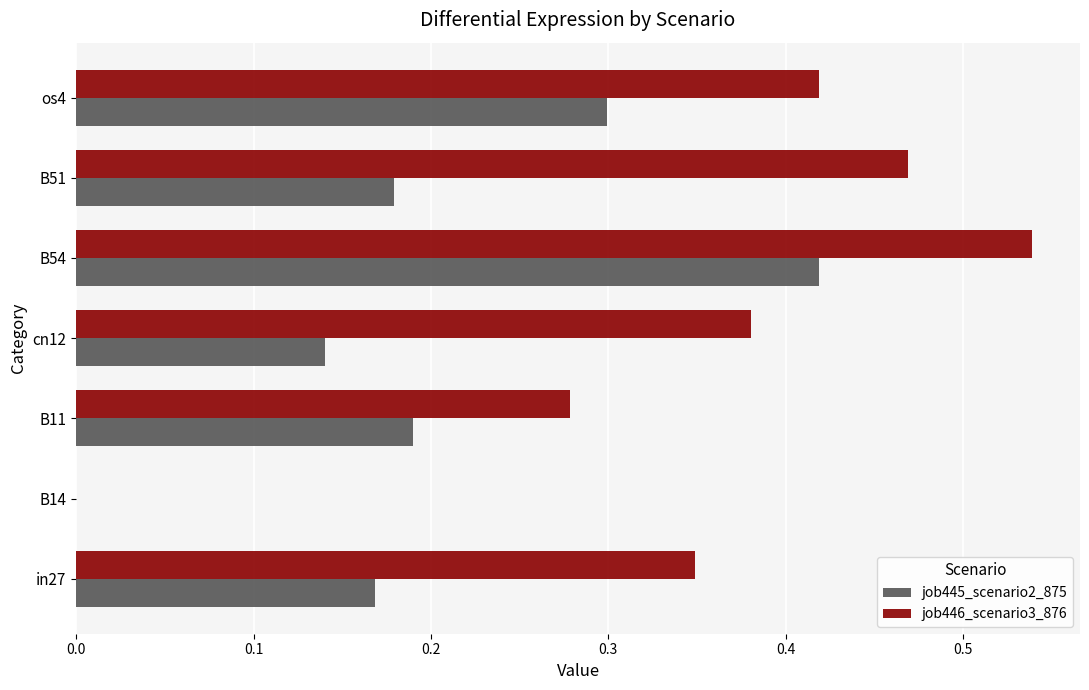

What is the sum of the job445_scenario2_875 values at B54 and B11?

0.6